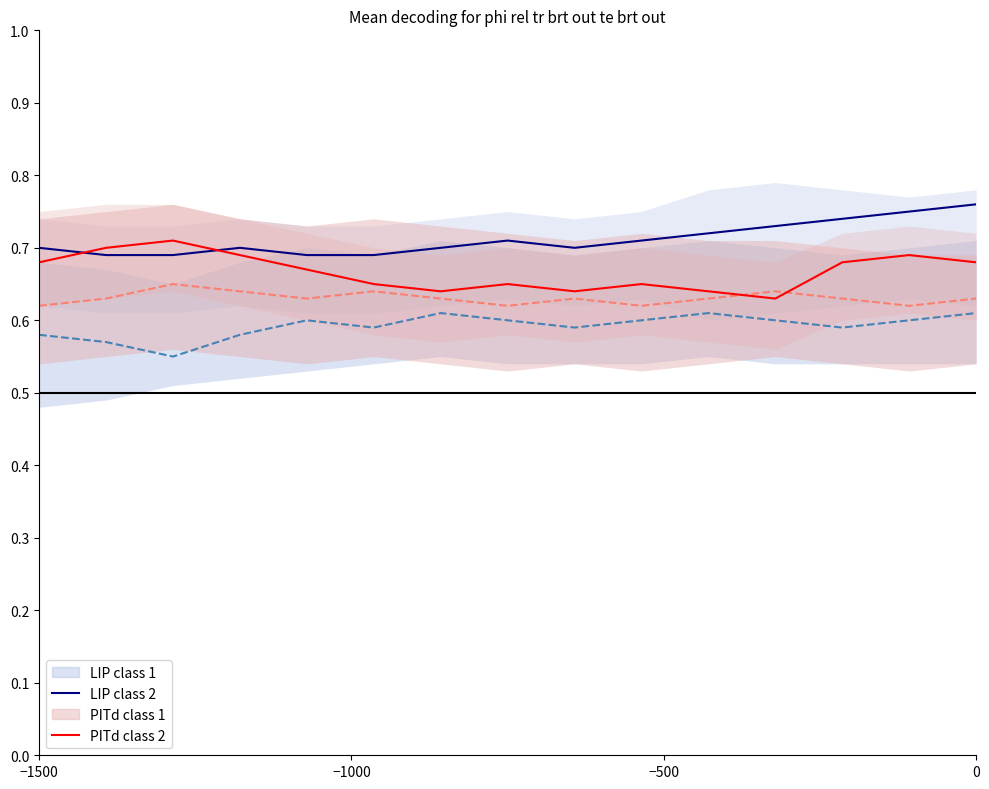

Which series has the widest spread of values?

PITd class 2